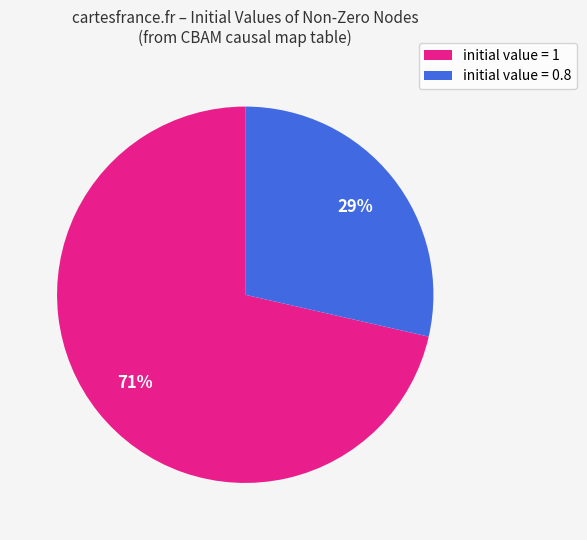

Count the number of slices in the pie.

2